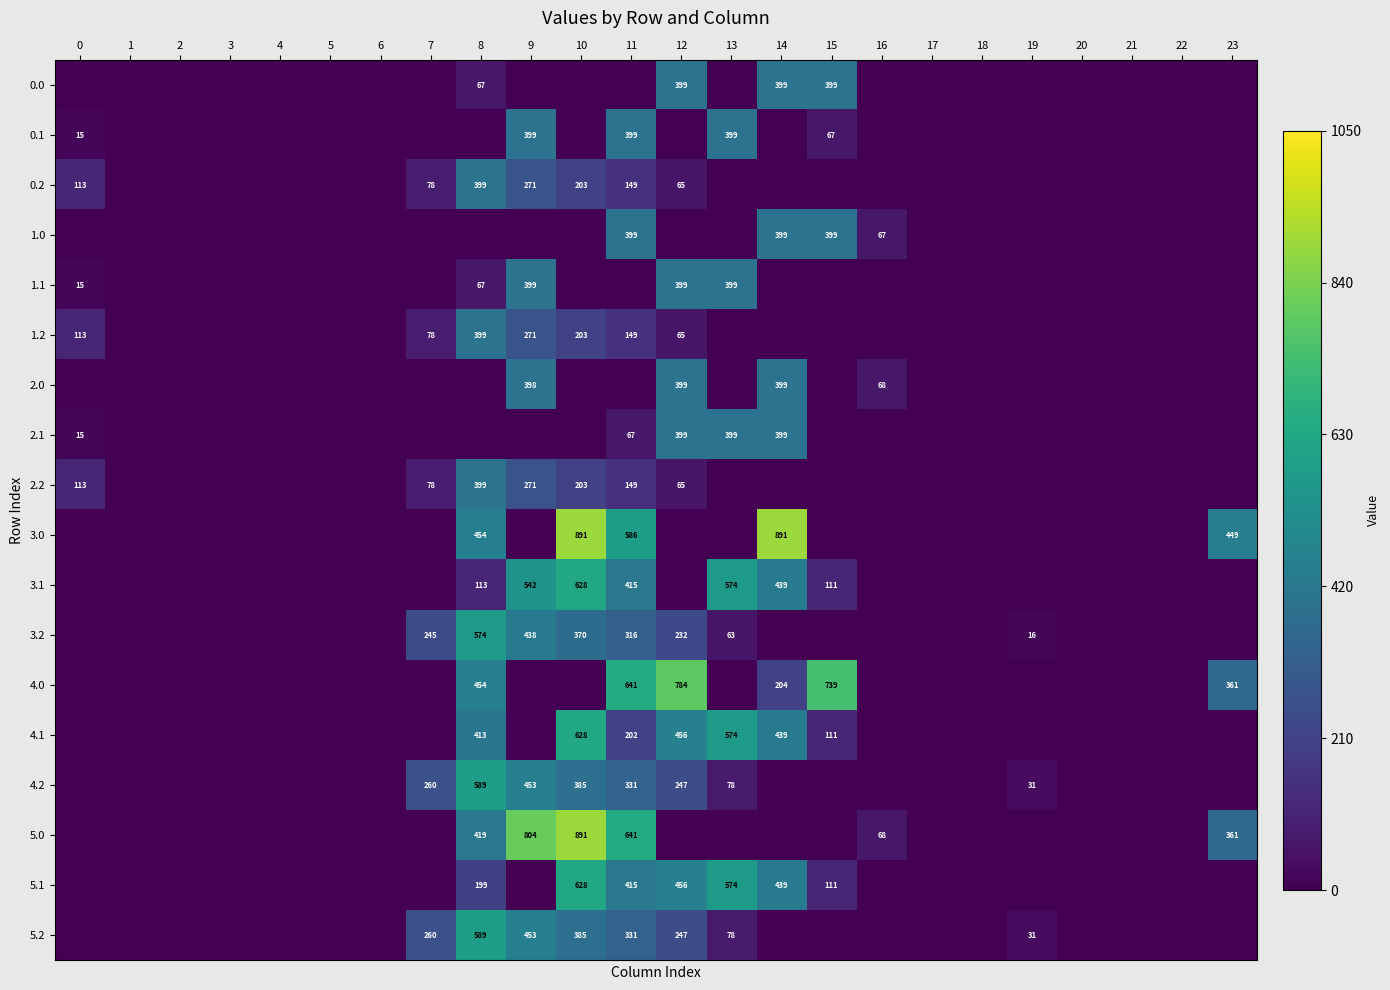

The 5.1 series shows 415 at 11. True or false?

True